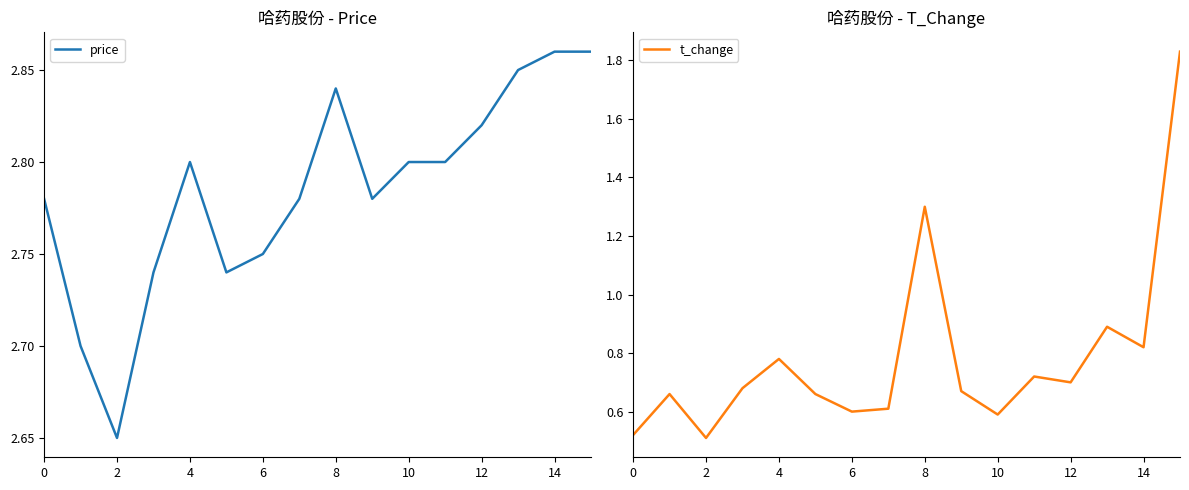

What is the sum of the price values at 10 and 15?

5.7